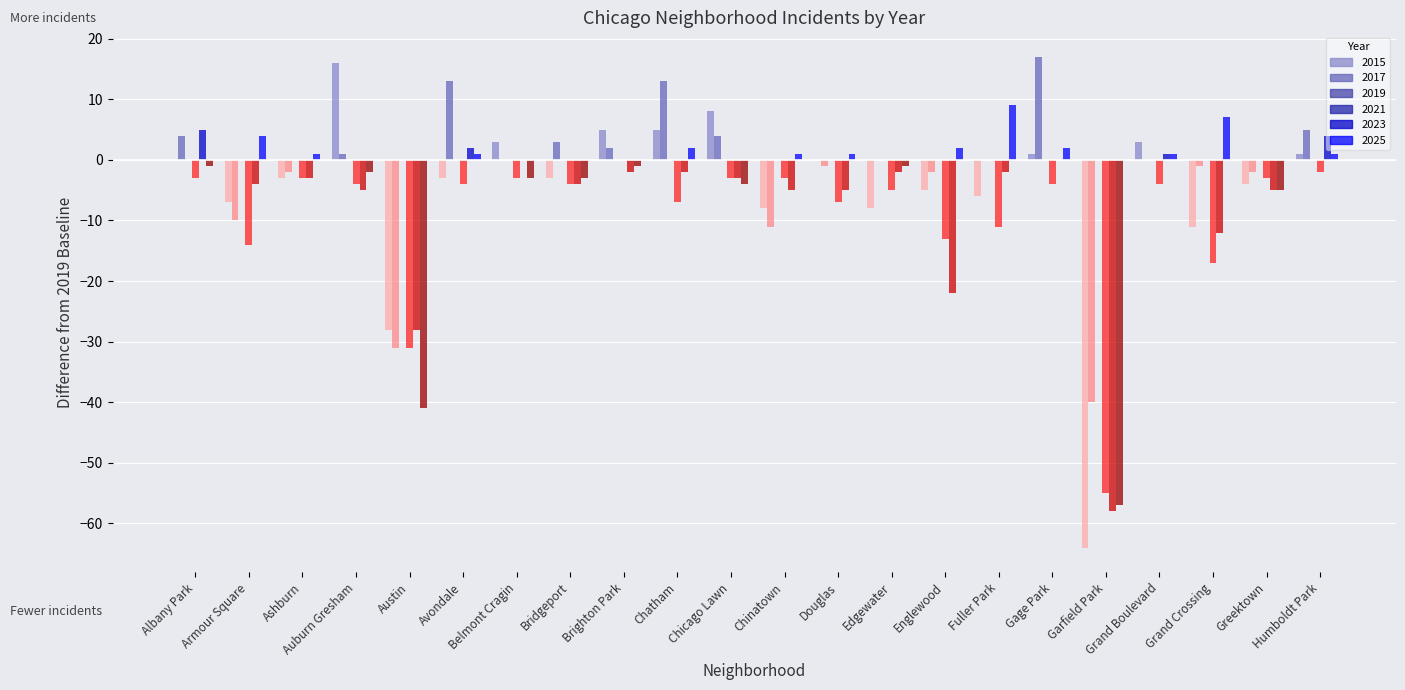

Are the bars horizontal?

No